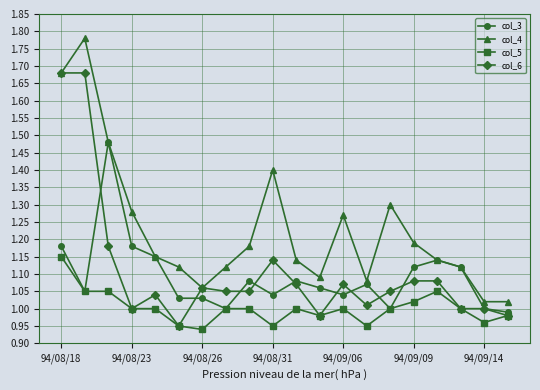

How many lines are shown in the chart?

4